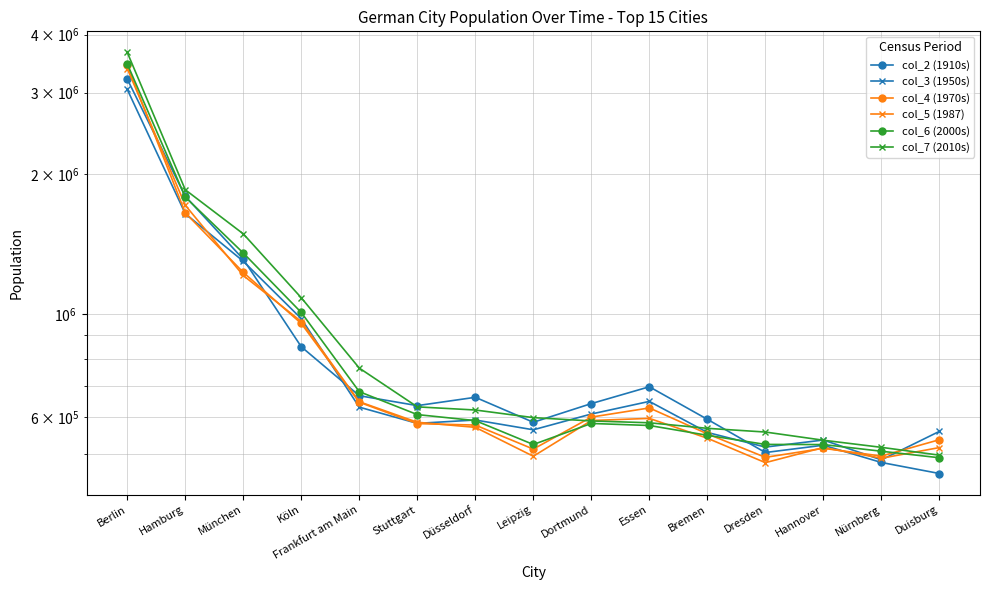

What is the highest value of the col_5 (1987) series?

3382169